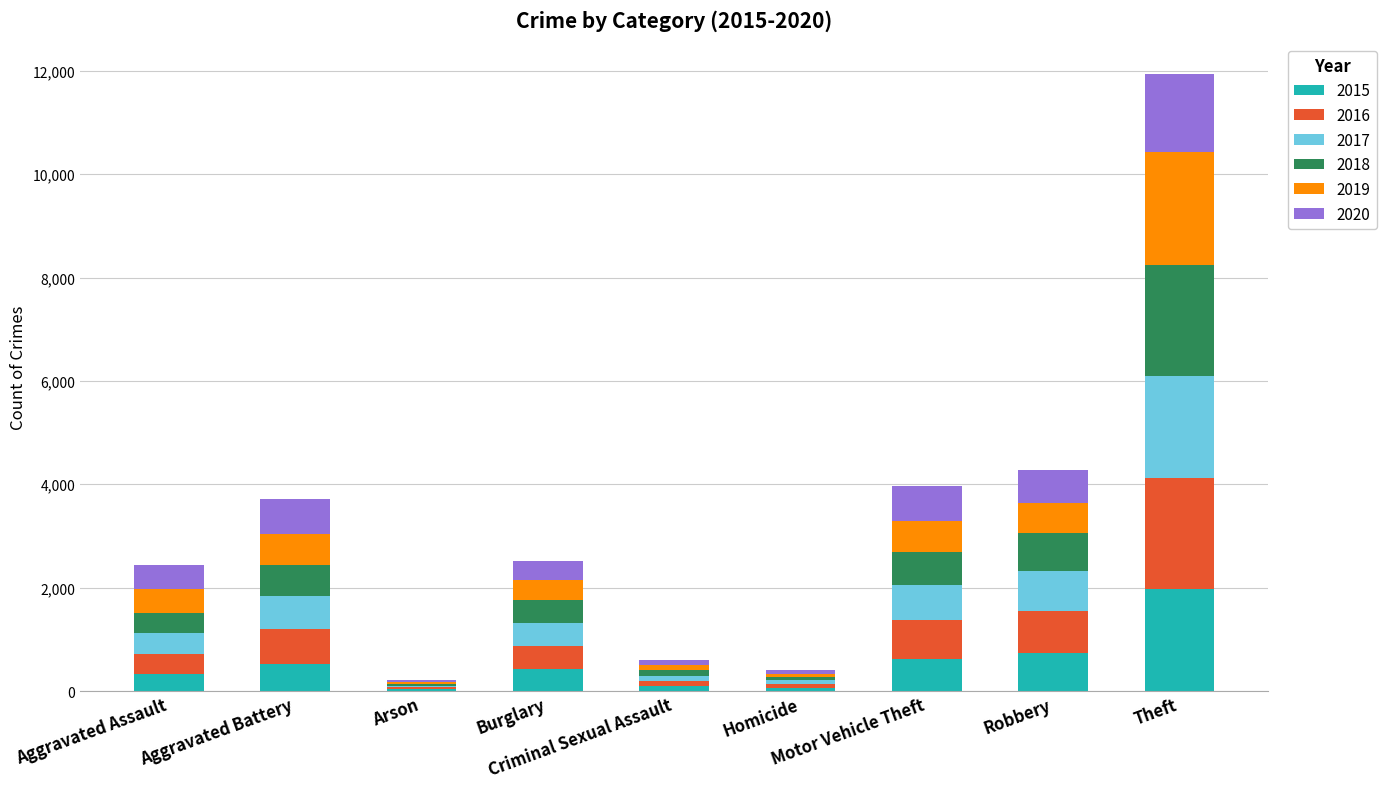

What is the total value across all series at Homicide?

409